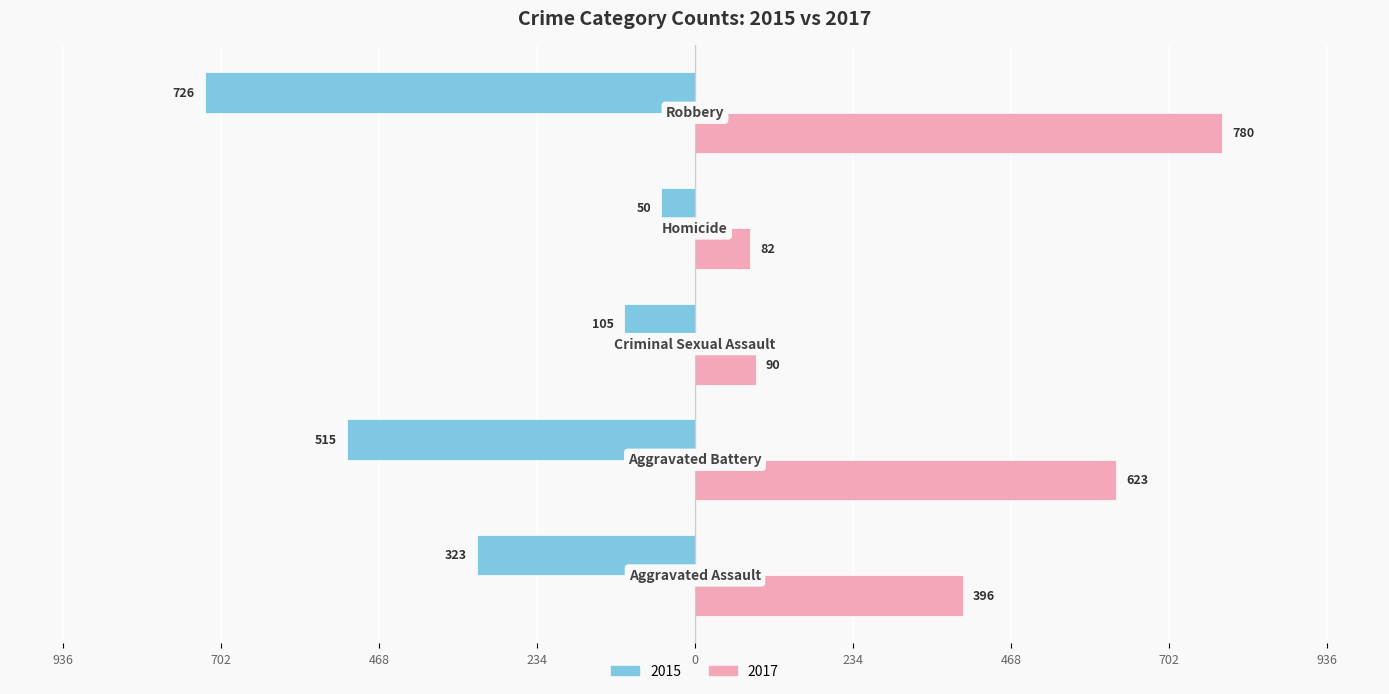

Reading left to right, list all the values displayed in this chart.

2015: Aggravated Assault=-323	Aggravated Battery=-515	Criminal Sexual Assault=-105	Homicide=-50	Robbery=-726
2017: Aggravated Assault=396	Aggravated Battery=623	Criminal Sexual Assault=90	Homicide=82	Robbery=780